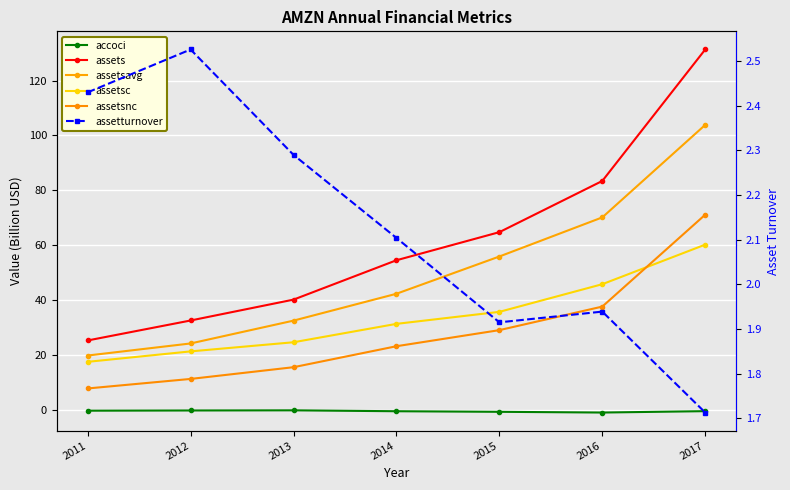

Where is assetsnc nearest to the value 39?

2016